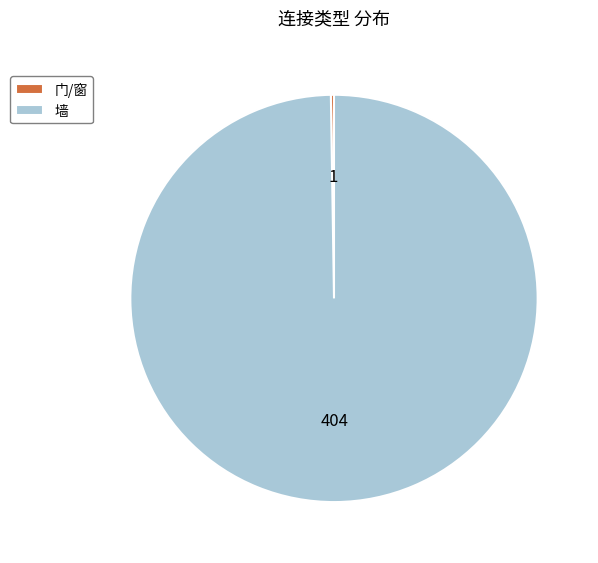

Is there any slice that represents more than half of the pie?

Yes